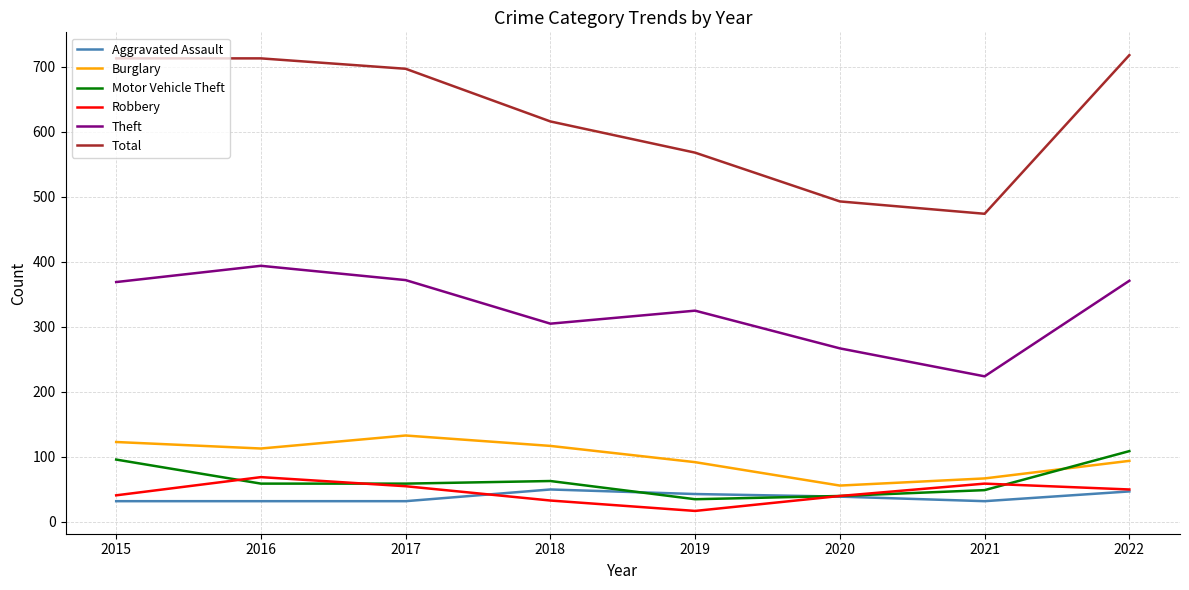

What is the difference between the highest and lowest values at 2022?

671